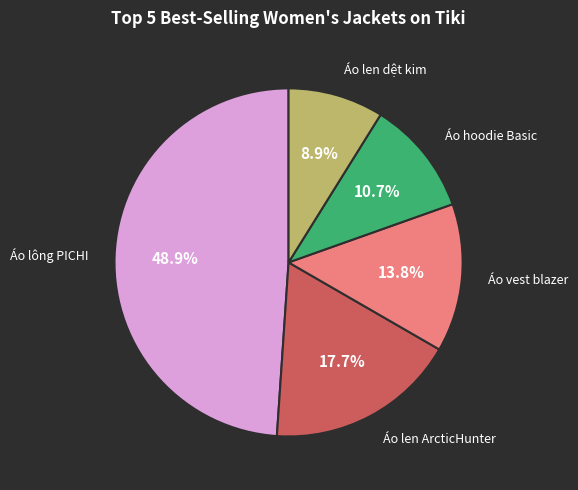

Is there any slice that represents more than half of the pie?

No